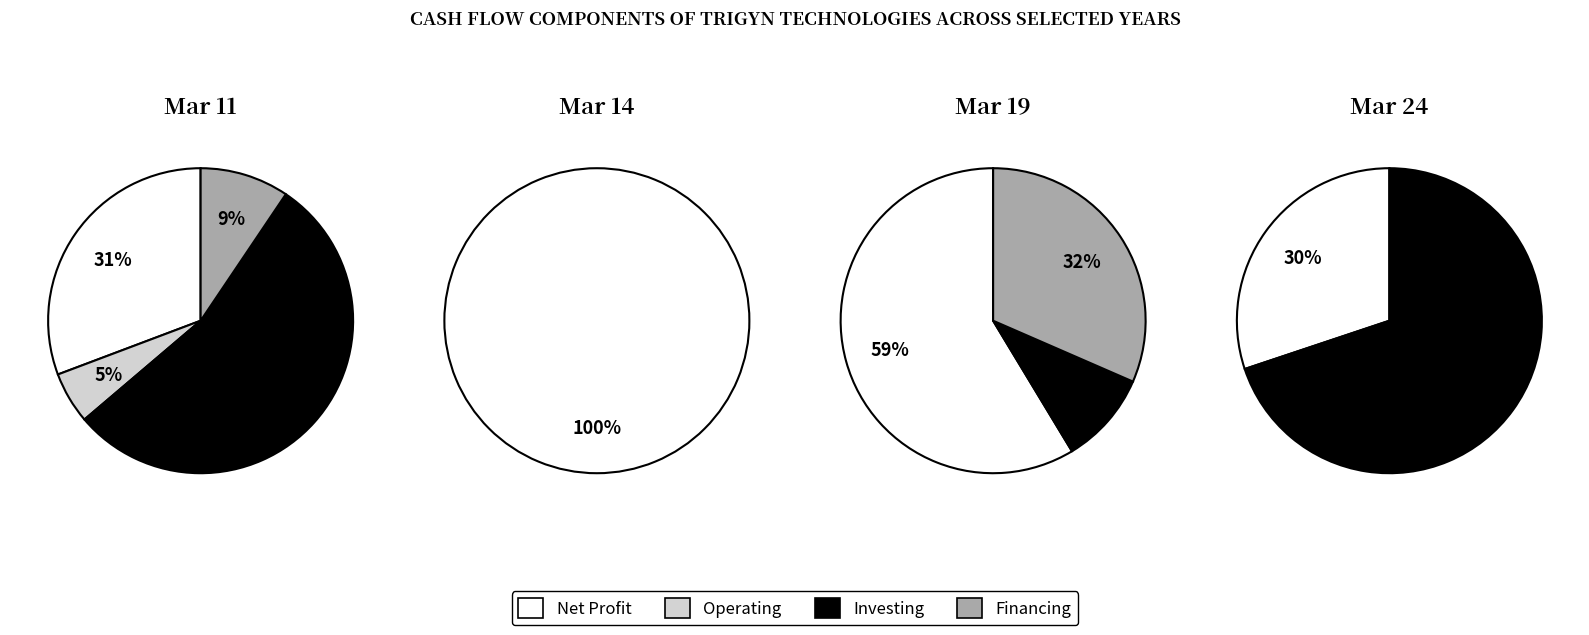

Is it true that Net Cash Used From Financing Activities is 1% of the pie?

False